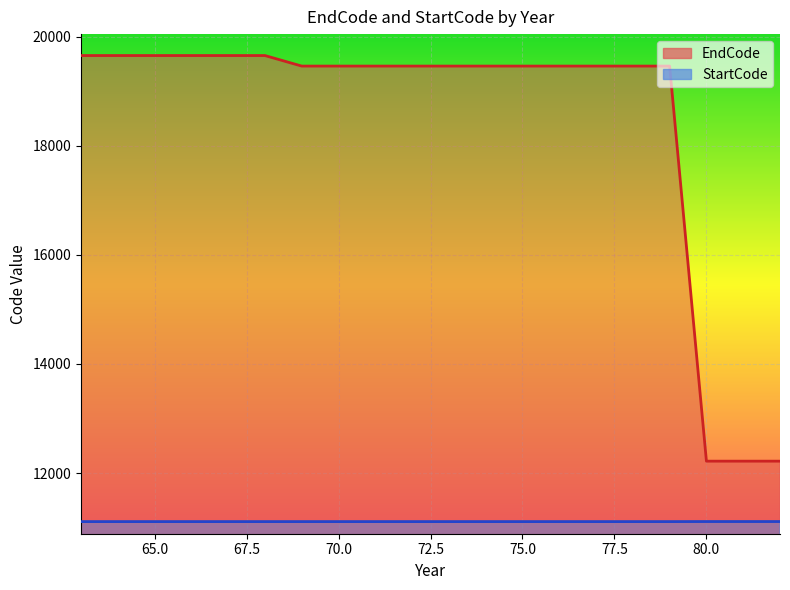

What is the value of the StartCode point at the 18th from the left?

11111